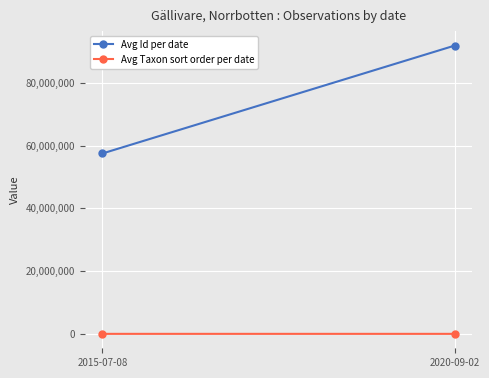

At which label does Avg Id per date reach its peak?

2020-09-02